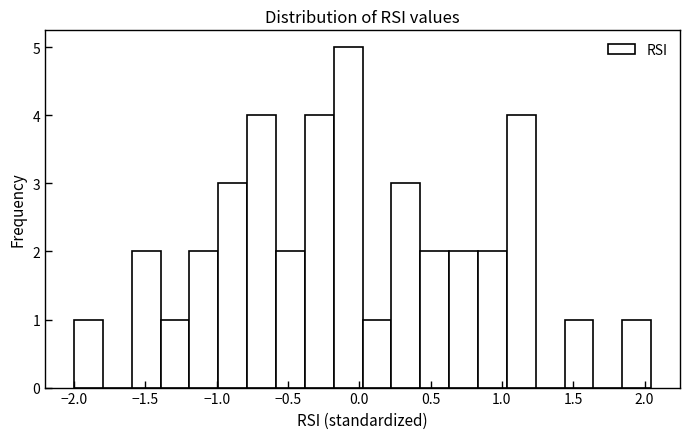

Reading left to right, list every bar in this chart as the range it spans on the x-axis followed by its height. Neither the bar edges nor the heights are printed on the chart, so give them approximately, as read against the axes.

-2.00 to -1.80: 1
-1.80 to -1.60: 0
-1.60 to -1.40: 2
-1.40 to -1.20: 1
-1.20 to -1.00: 2
-1.00 to -0.80: 3
-0.80 to -0.60: 4
-0.60 to -0.40: 2
-0.40 to -0.20: 4
-0.20 to 0.00: 5
0.00 to 0.25: 1
0.25 to 0.45: 3
0.45 to 0.65: 2
0.65 to 0.85: 2
0.85 to 1.05: 2
1.05 to 1.25: 4
1.25 to 1.45: 0
1.45 to 1.65: 1
1.65 to 1.85: 0
1.85 to 2.05: 1